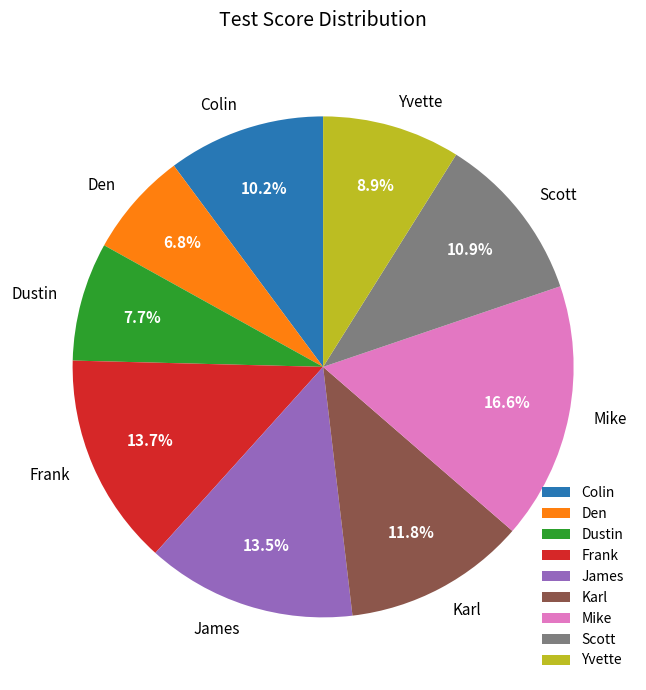

Does Den account for over 50% of the chart?

No